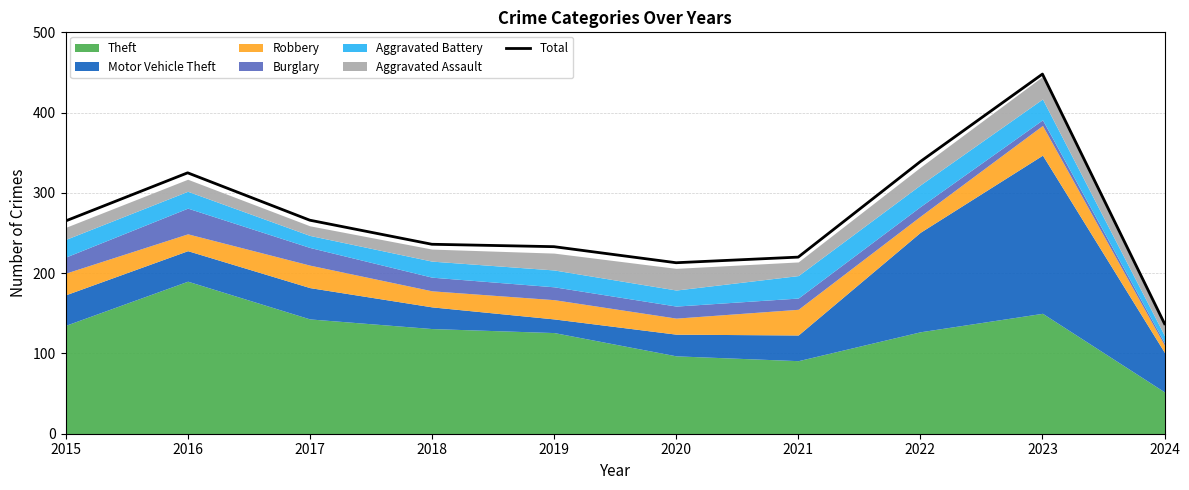

True or false: the data shows 339 at 2022.

True